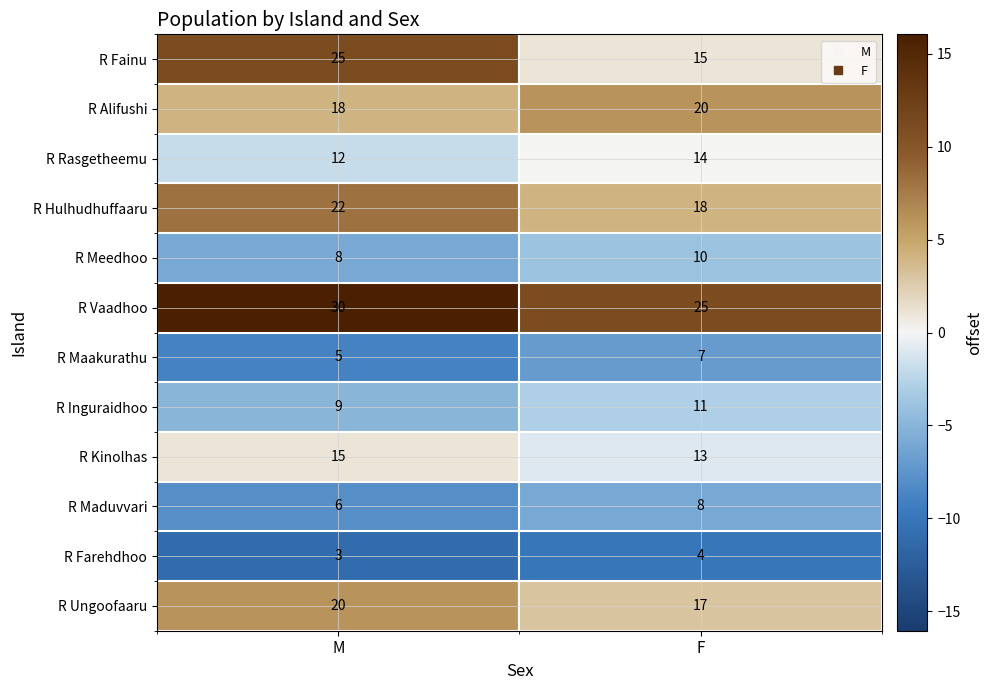

What is the spread (max minus min) of values at F?

21